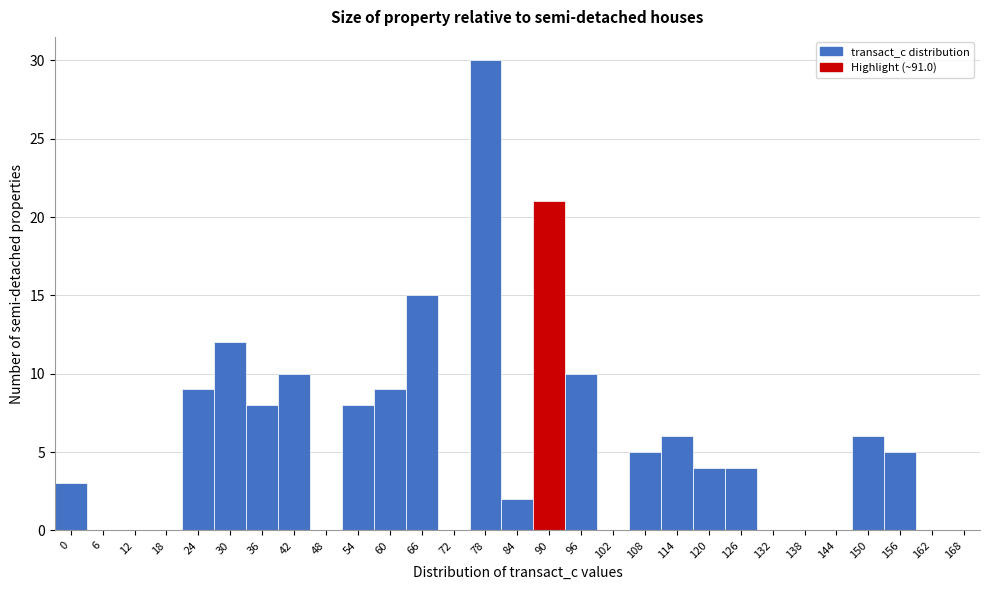

Reading left to right, list all the values displayed in this chart.

0=3	6=0	12=0	18=0	24=9	30=12	36=8	42=10	48=0	54=8	60=9	66=15	72=0	78=30	84=2	90=21	96=10	102=0	108=5	114=6	120=4	126=4	132=0	138=0	144=0	150=6	156=5	162=0	168=0